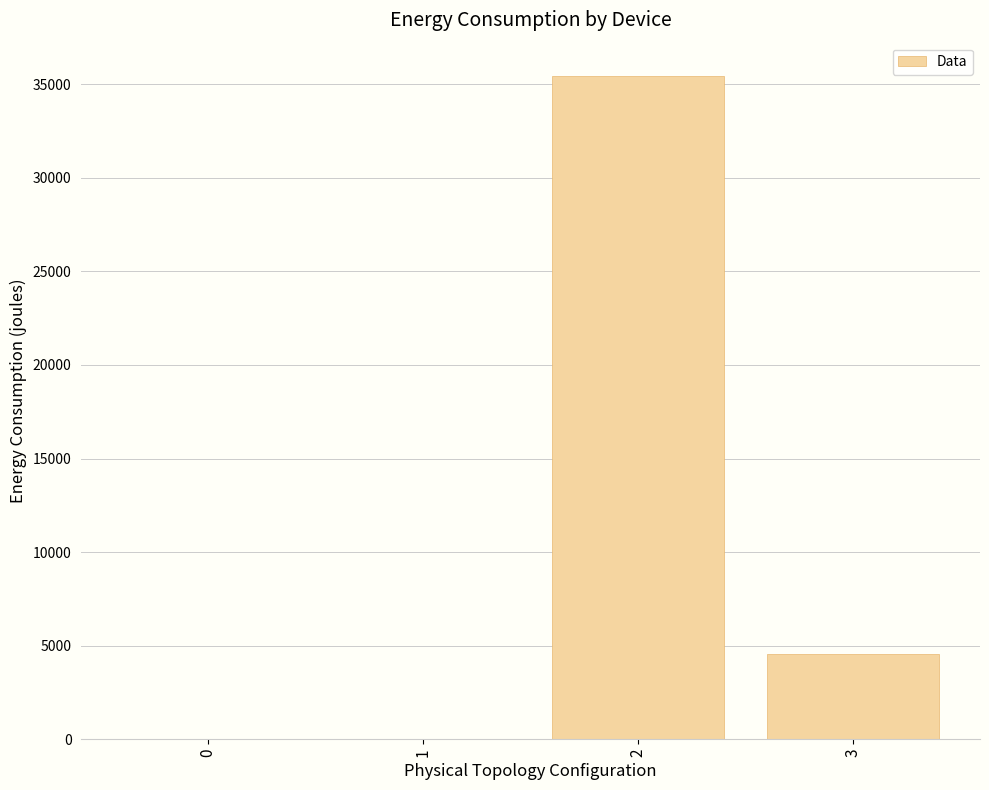

What is the greatest value displayed?

35454